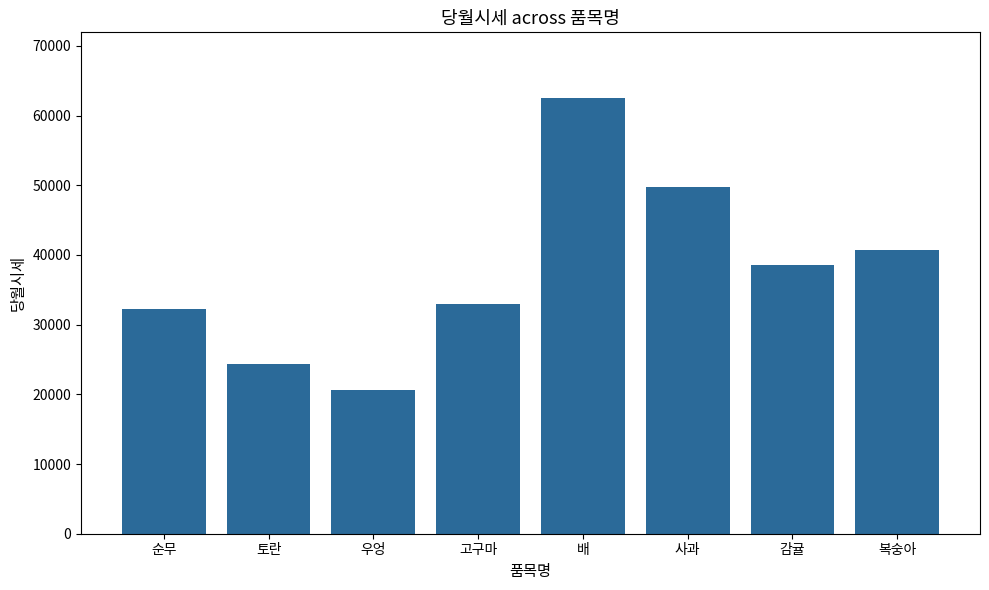

Is it true that the value at 순무 is 16282?

False